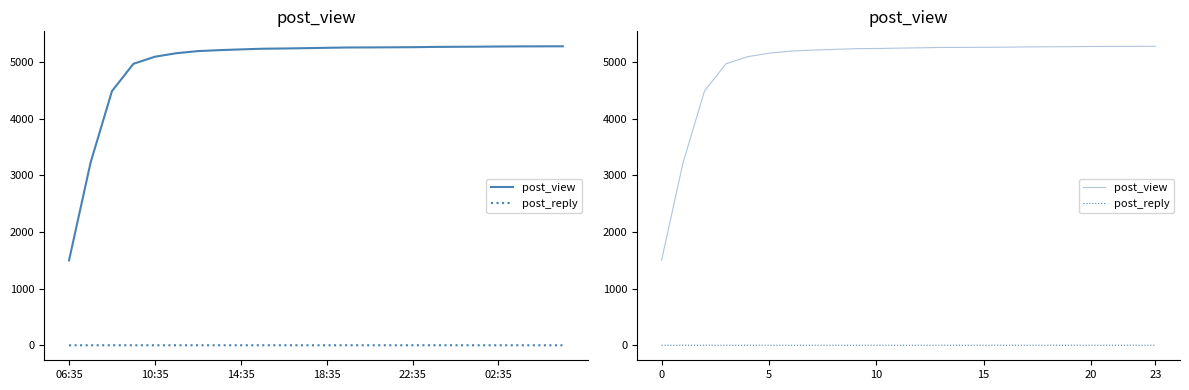

Does the chart display data point markers on the line(s)?

No